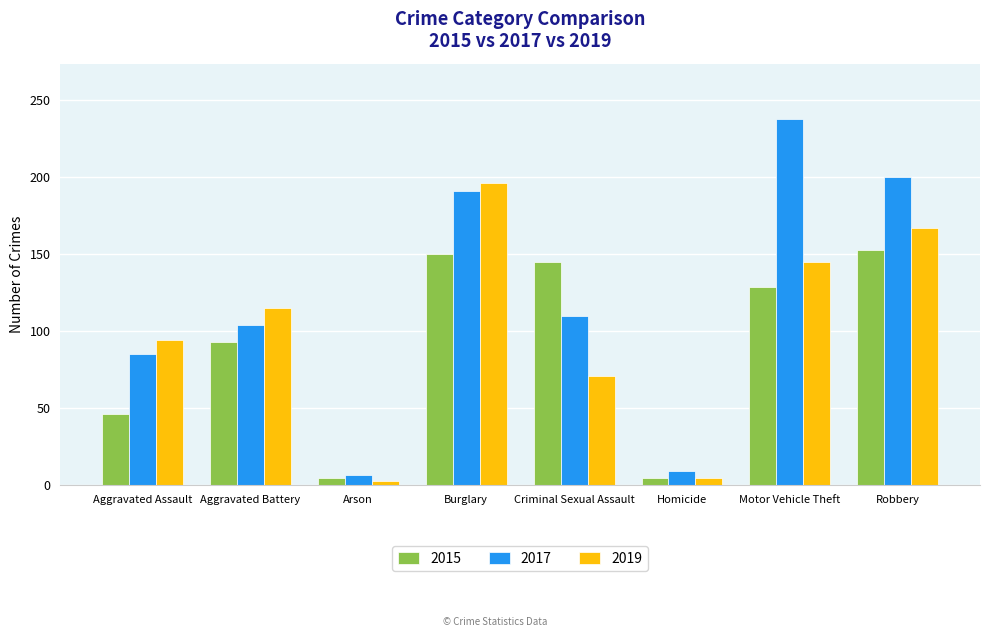

Which series has the widest spread of values?

2017